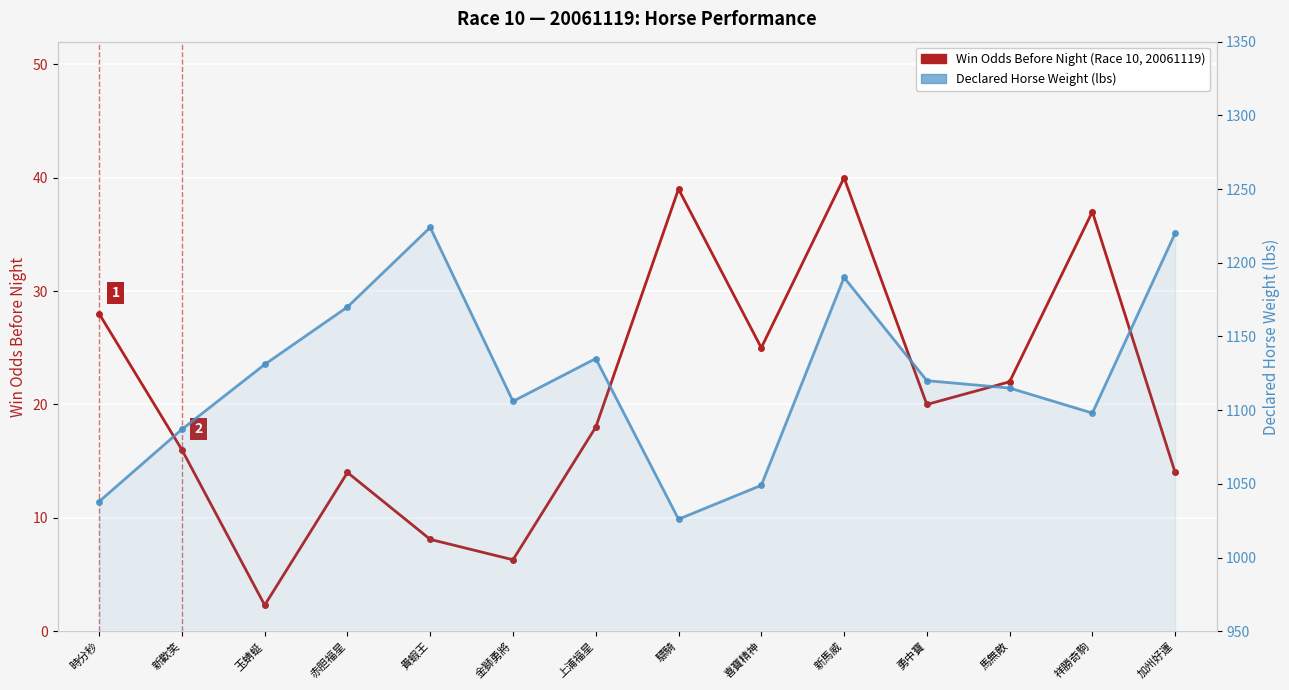

What is the highest value of the Win Odds Before Night series?

40.0